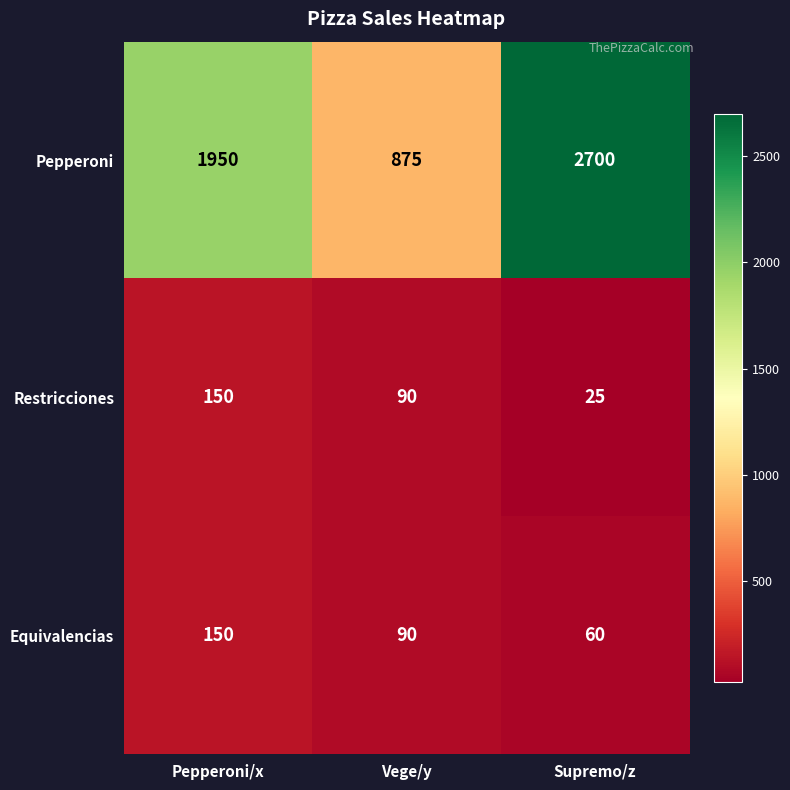

The value of Restricciones at Supremo/z is 25. True or false?

True